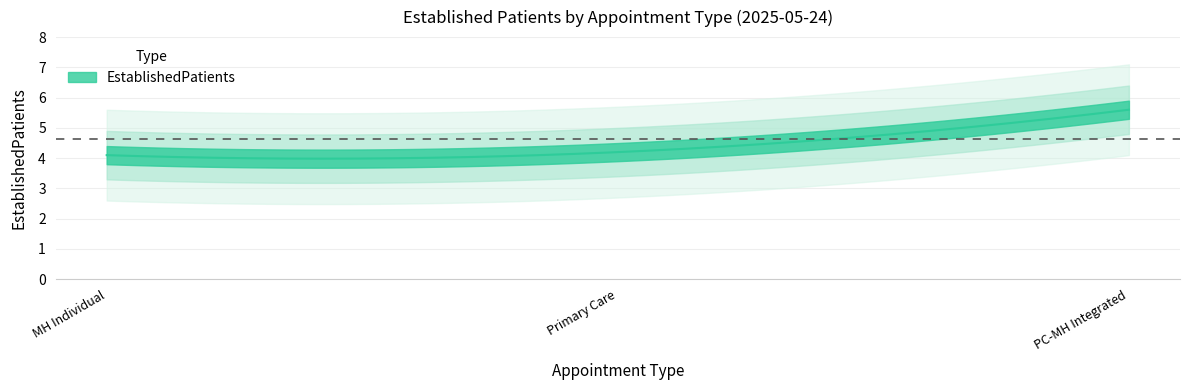

List the labels in order of value, smallest first.

MENTAL HEALTH INDIVIDUAL, PRIMARY CARE, PRIMARY CARE - MENTAL HEALTH INTEGRATED